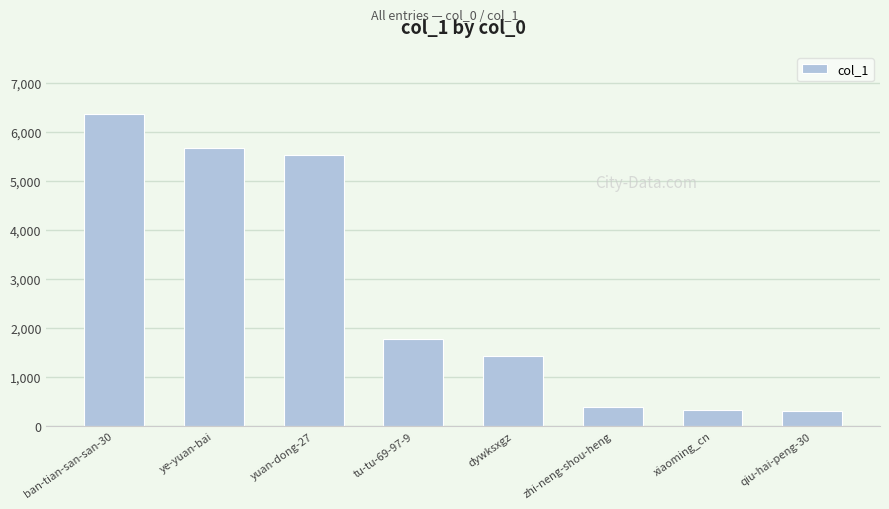

Read the value at tu-tu-69-97-9, to the nearest 10.

1780